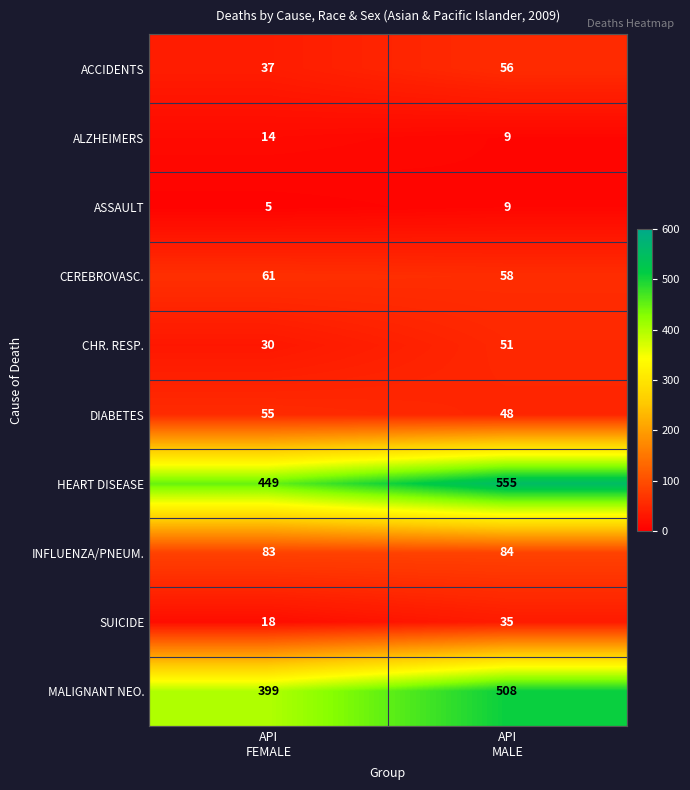

What is the average value of the ALZHEIMERS series?

12